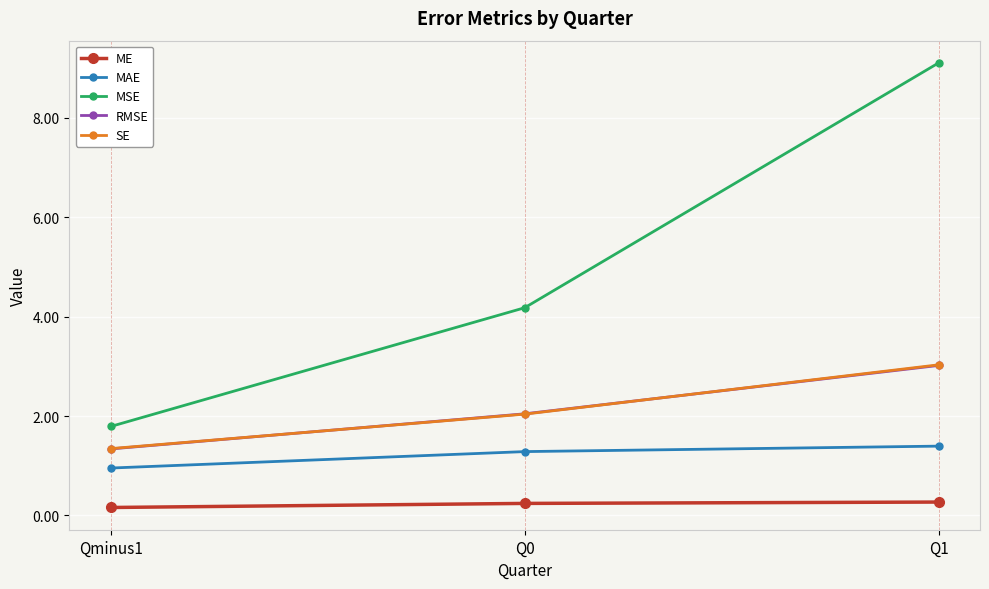

What is the maximum value for ME?

0.3